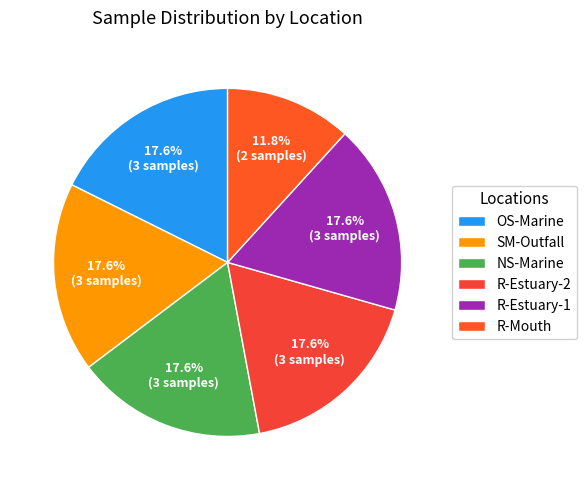

What portion of the pie excludes R-Estuary-1?

82.4%